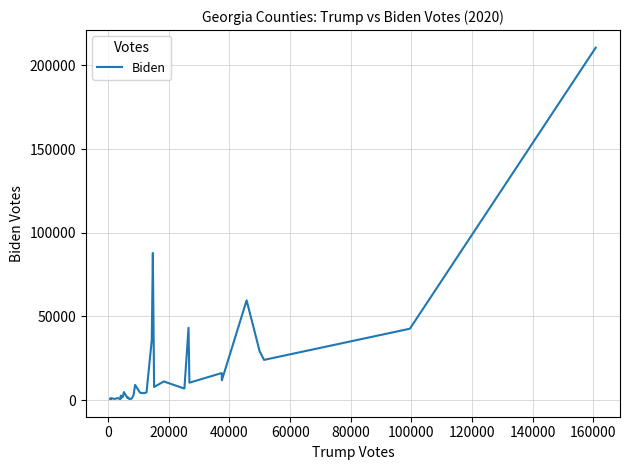

What is the difference between the maximum and minimum values?

209892